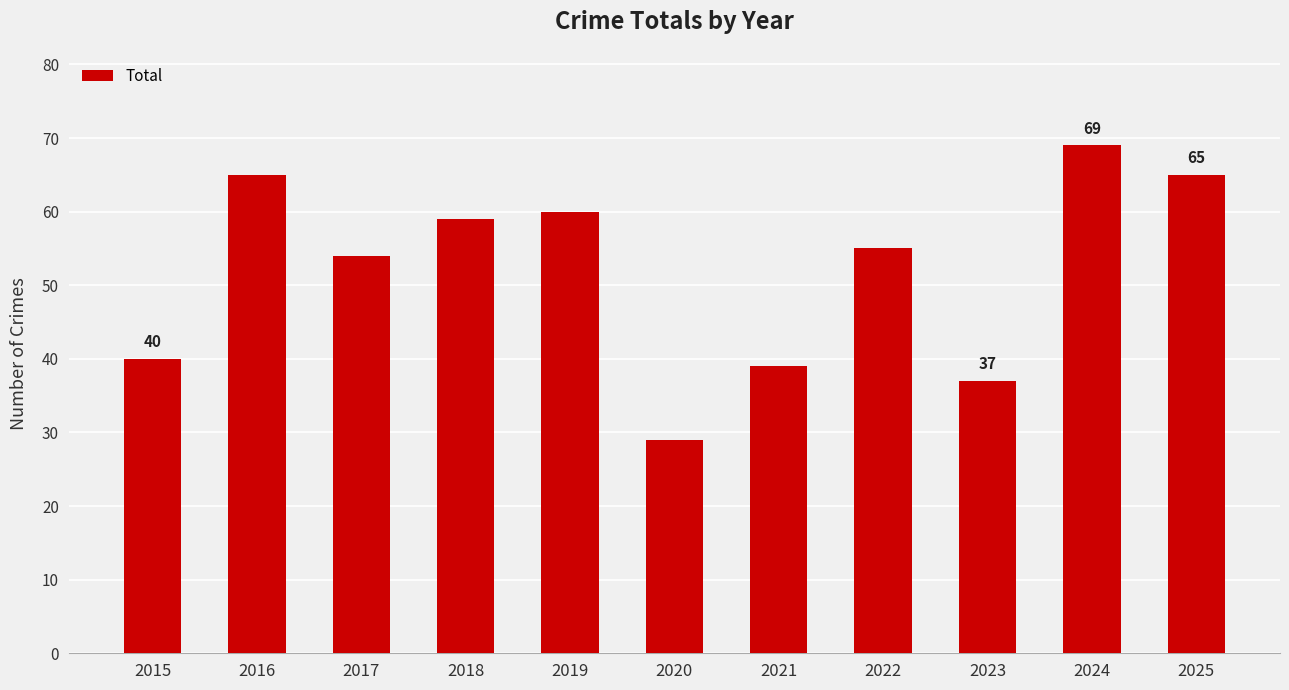

True or false: the data shows 60 at 2015.

False